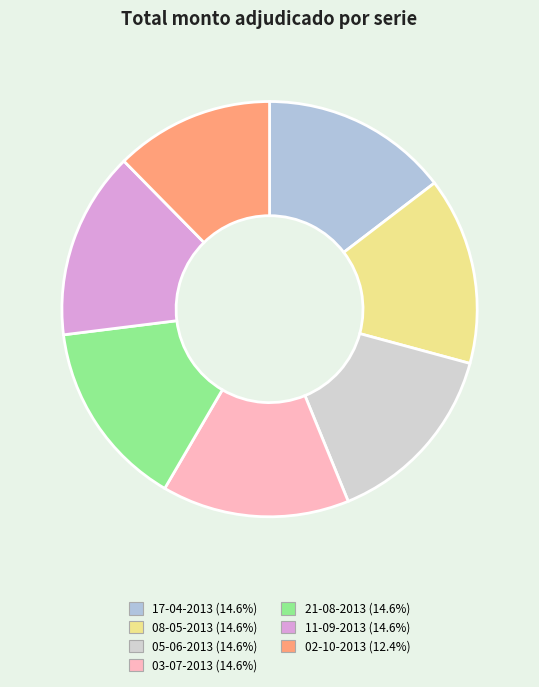

To the nearest percent, what is the average slice percentage?

14%